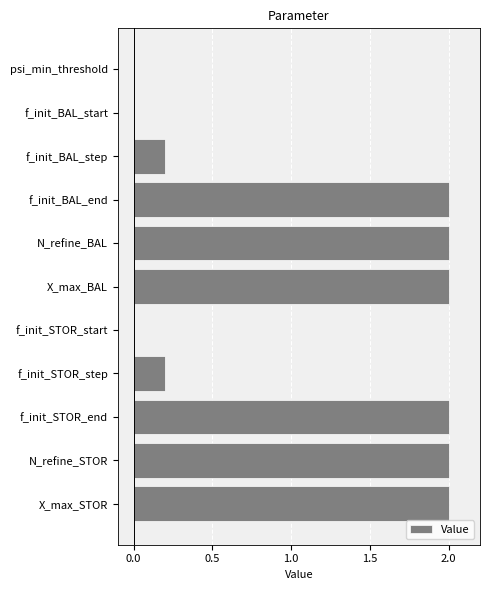

The chart shows a value of -1.3 at f_init_BAL_start. True or false?

False